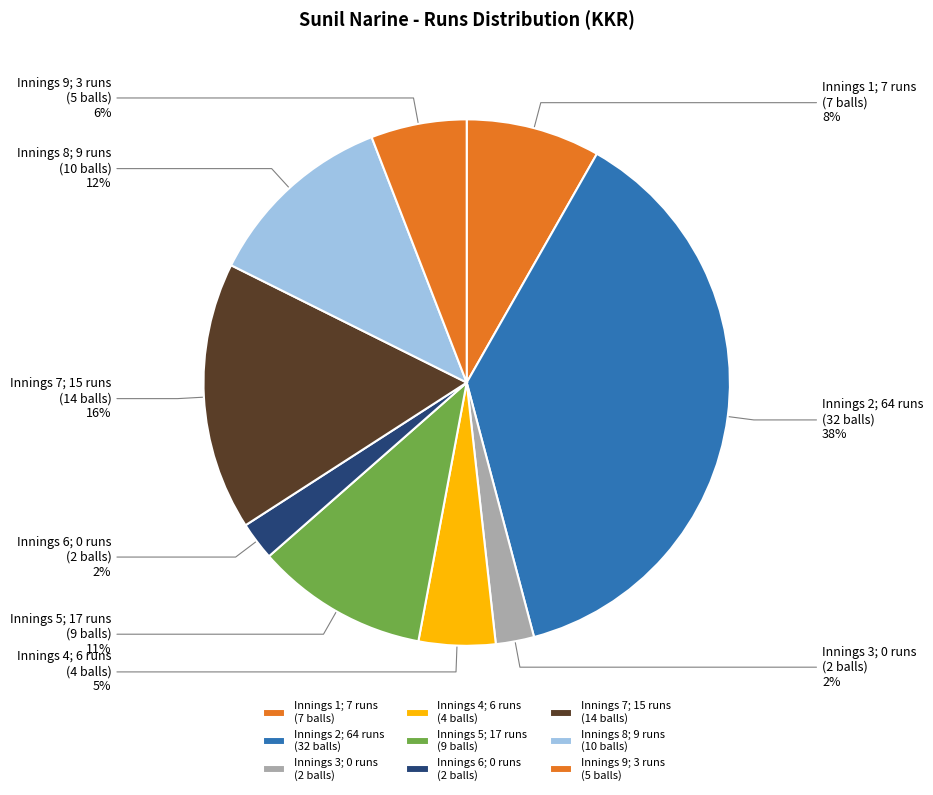

Does any single category account for the majority?

No